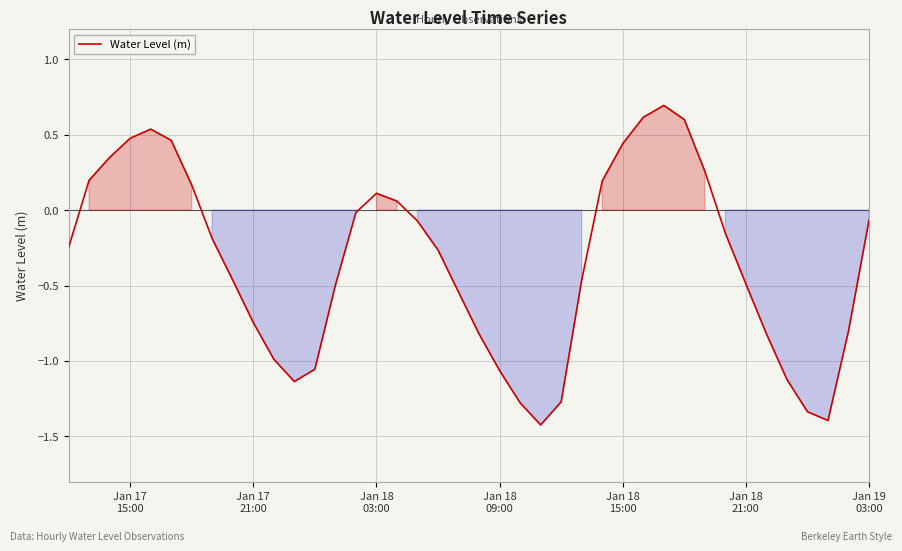

How many values are below zero?

26